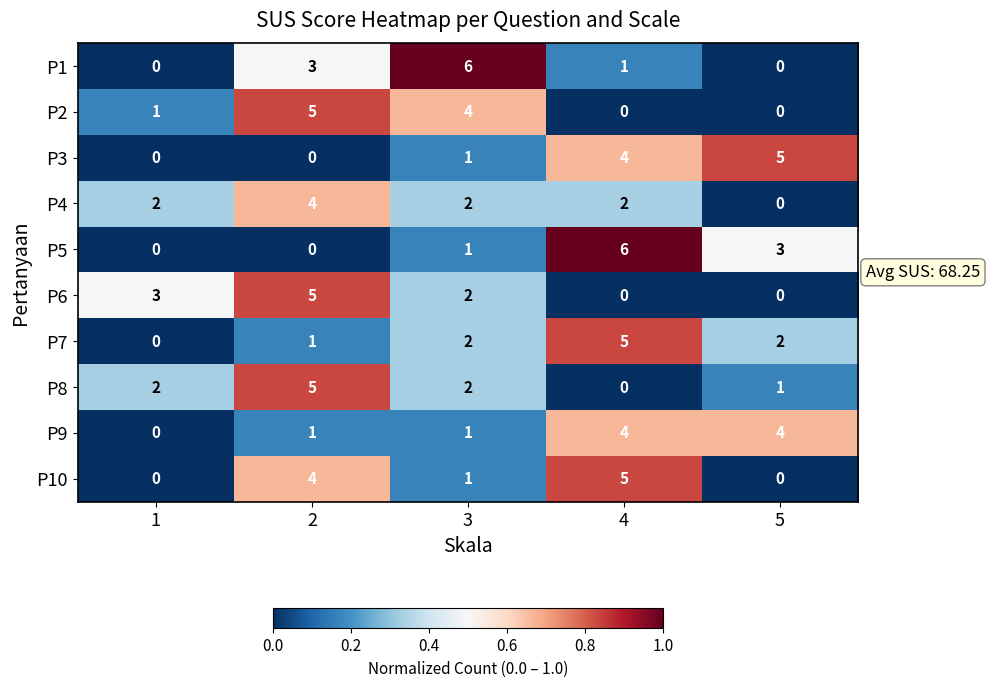

What is the difference between the maximum and minimum values in the P6 series?

5